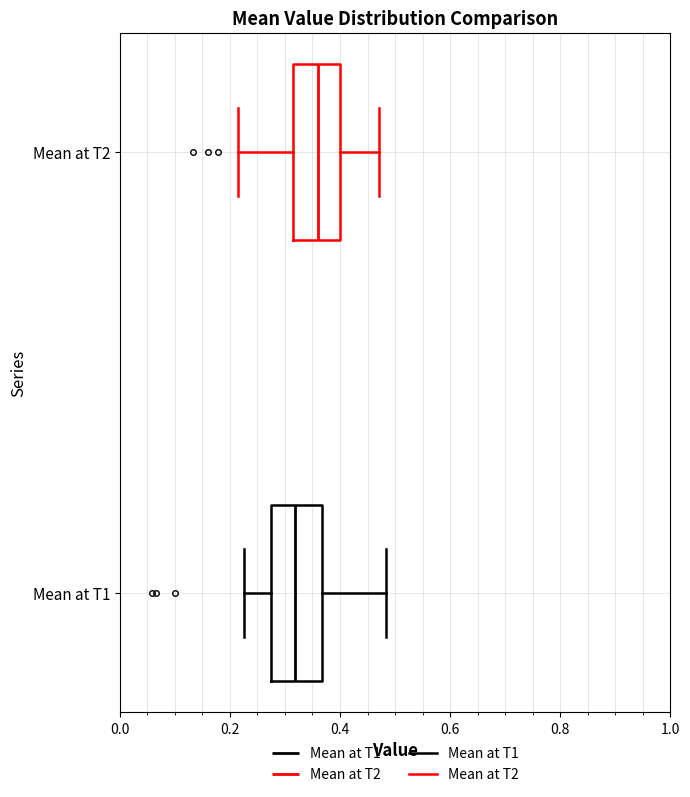

Where is the left edge of the box for Mean at T1 on the x-axis? The values are not printed on the chart, so give them approximately, as read against the axis.

0.28